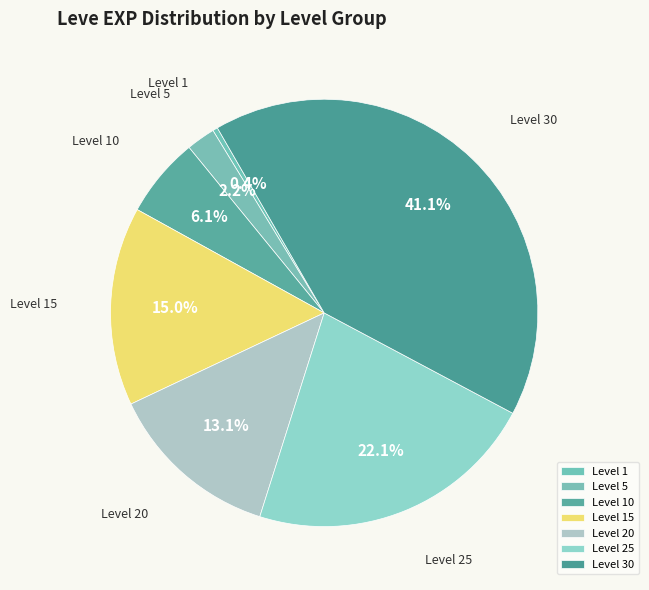

Do Level 25 and Level 20 together represent more than half of the pie?

No